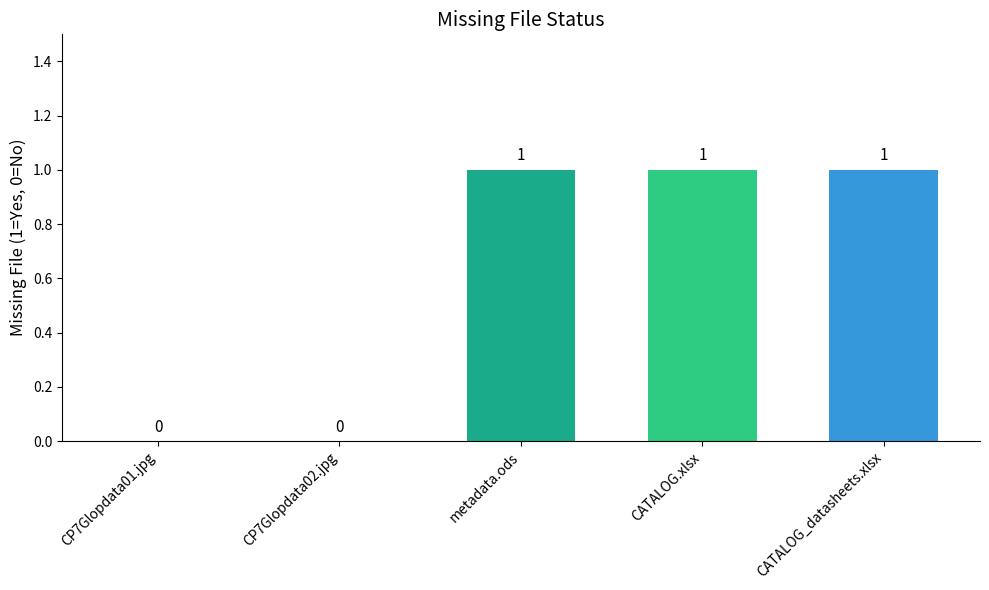

Does the chart contain stacked bars?

No